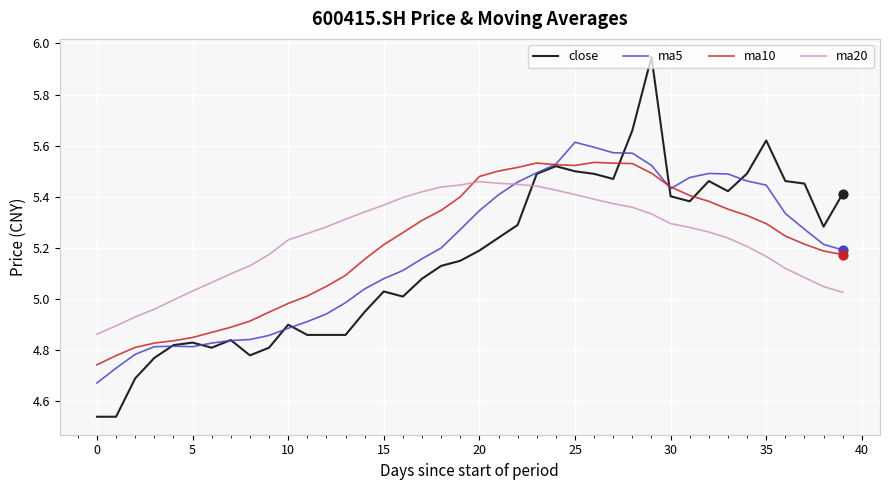

Which series has the widest spread of values?

close